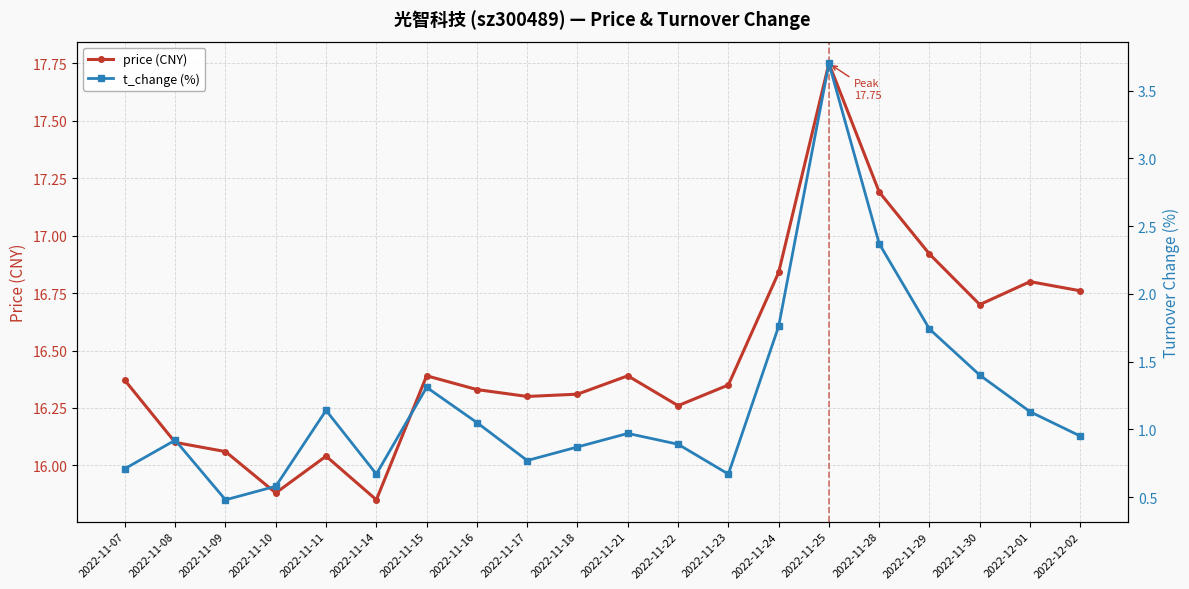

What is the minimum value shown in the chart?

0.5